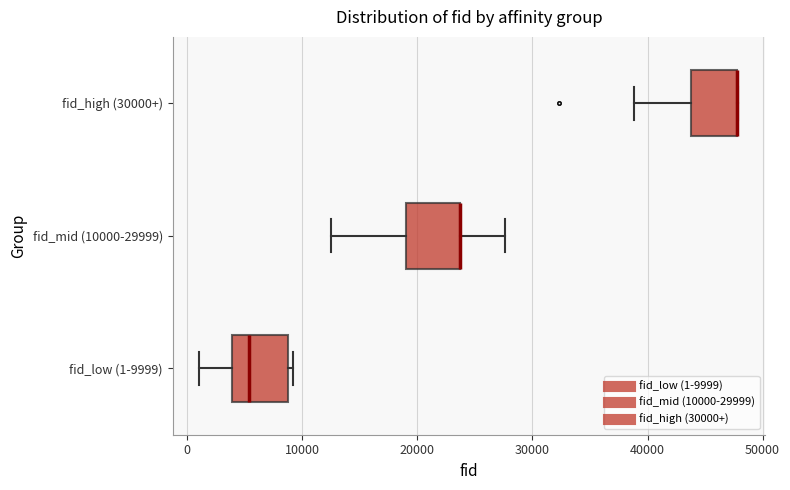

Reading bottom to top, read every box against the x-axis: the position of its median line, the range the box covers, and the ends of its whiskers. The values are not printed on the chart, so give them approximately, as read against the axis.

fid_low (1-9999): median 5000, box 4000 to 9000, whiskers 1000 to 9000 (just right of the box's right edge)
fid_mid (10000-29999): median 24000 (drawn on the box's right edge), box 19000 to 24000, whiskers 12000 to 28000
fid_high (30000+): median 48000 (drawn on the box's right edge), box 44000 to 48000, whiskers 39000 to 48000